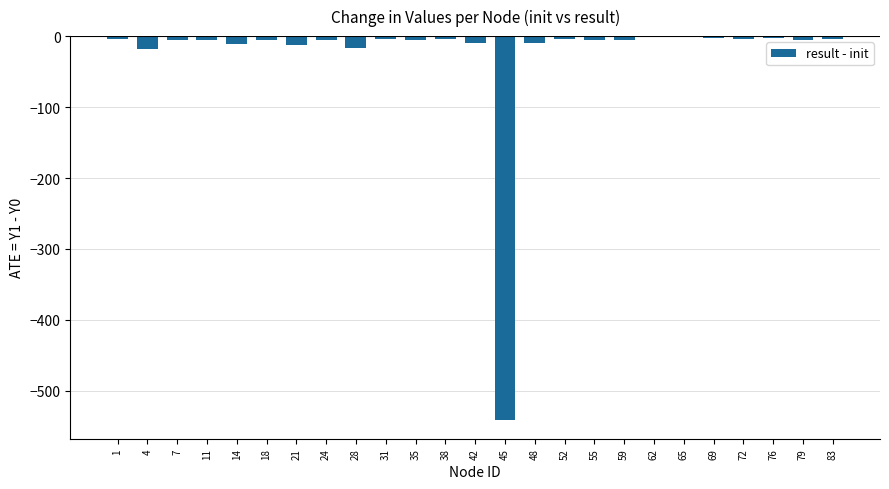

True or false: the data shows 0.0 at 62.

True